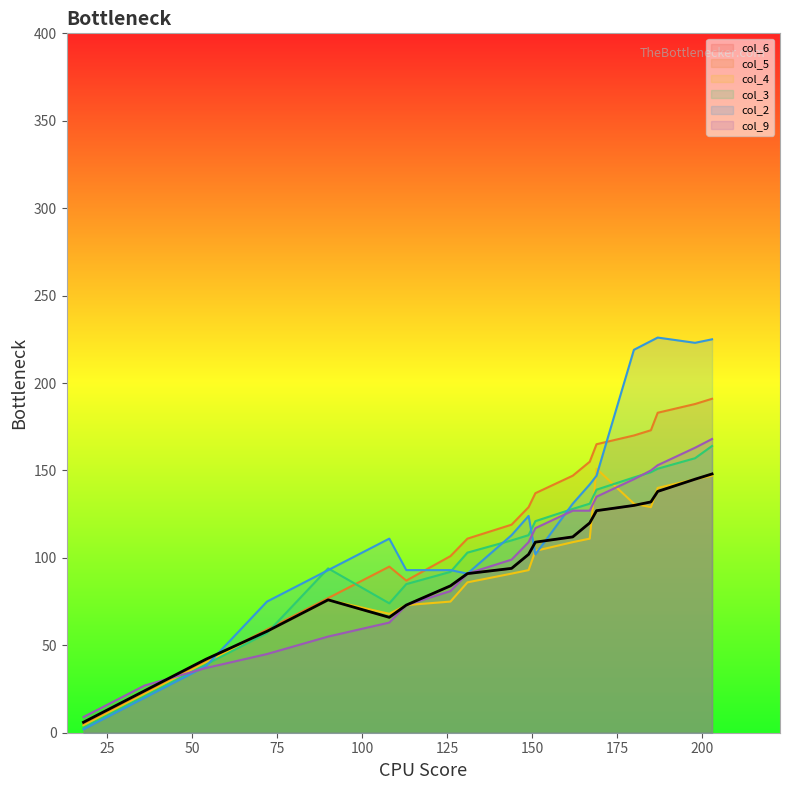

Which series has the widest spread of values?

col_2